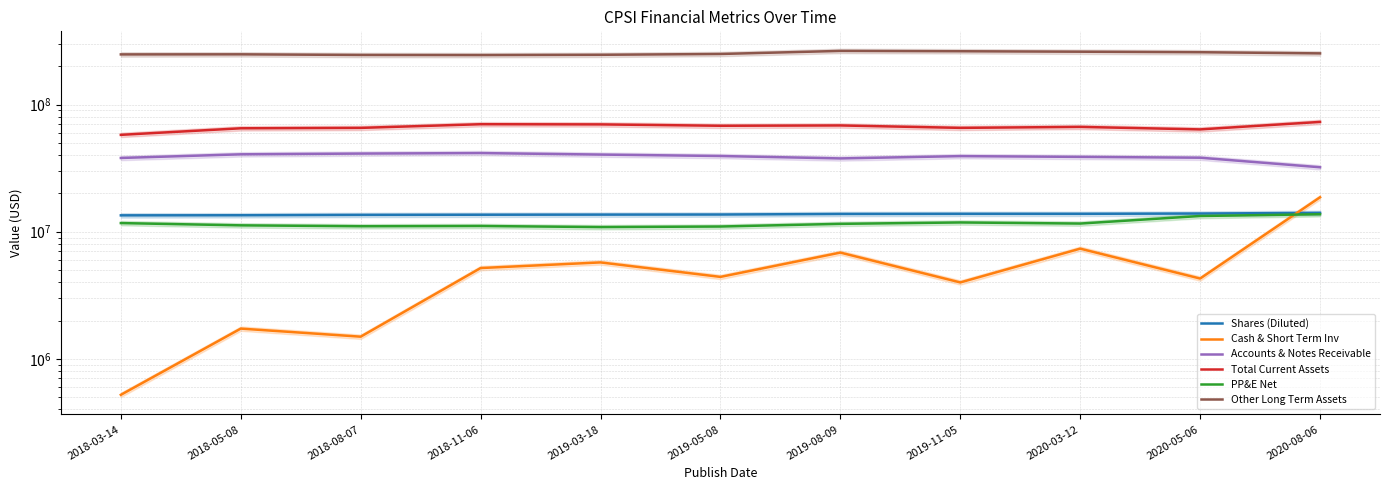

Which has a higher value, 2018-05-08 or 2018-08-07?

2018-08-07